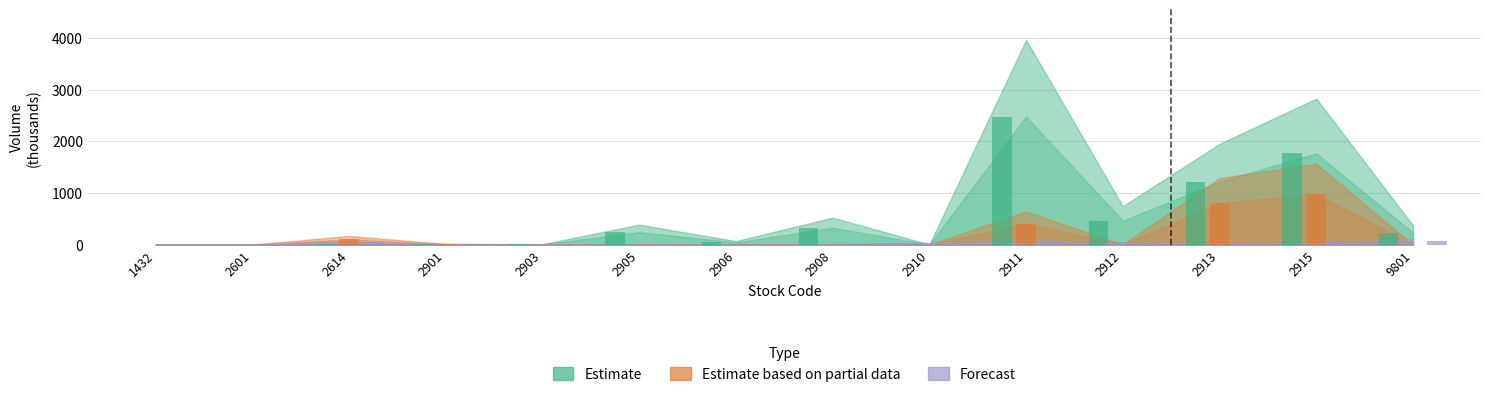

Is the value of Forecast at 2910 greater than the value of Estimate at 2614?

Yes